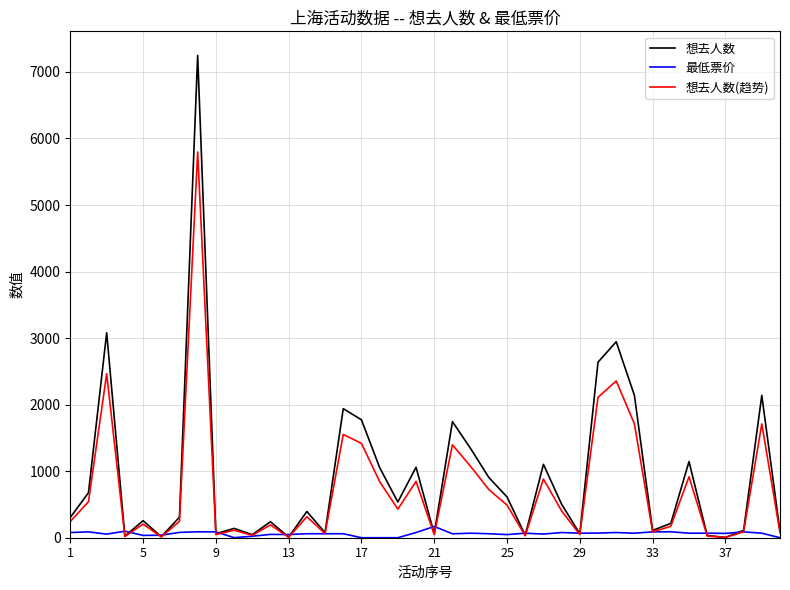

How many values in the 想去人数 series are below 394?

20